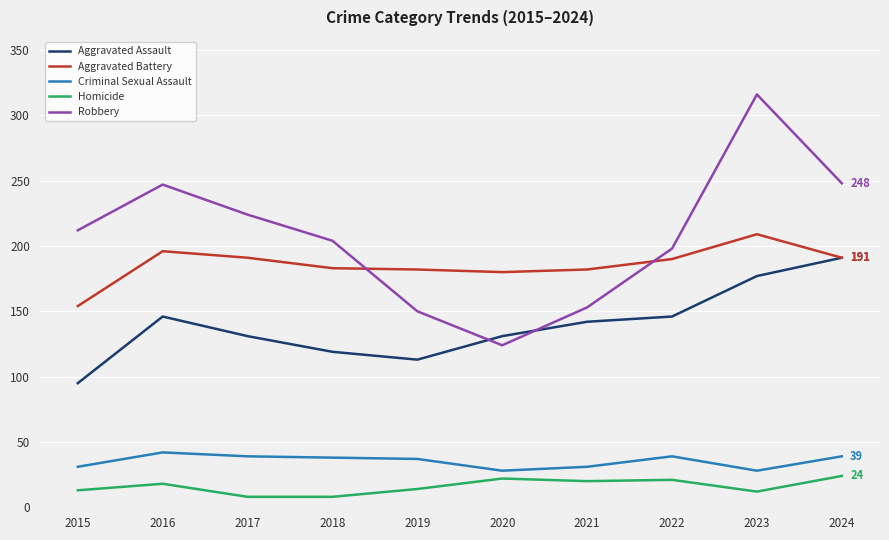

At which category does the chart reach its peak across all series?

2023